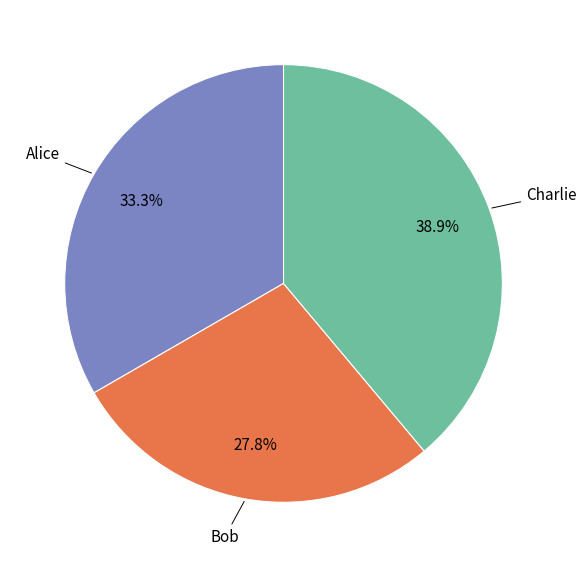

Does any single category account for the majority?

No